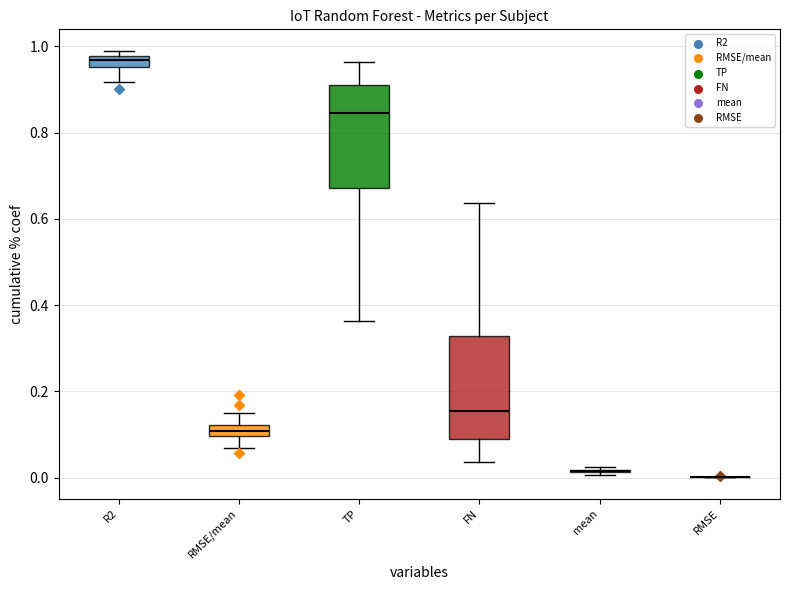

Which series has the largest total across all categories?

R2